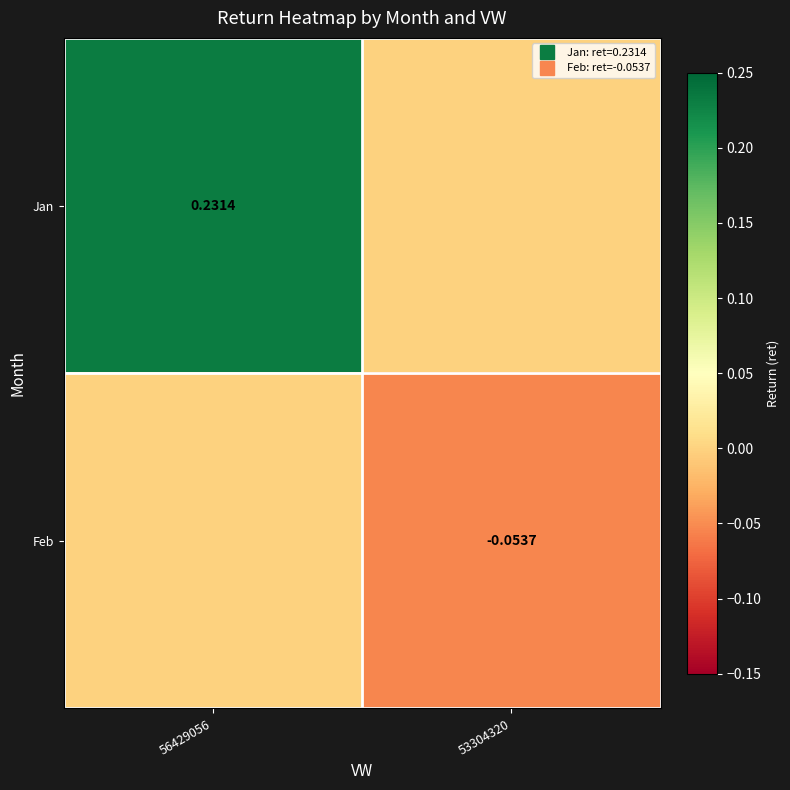

How many values in the Feb series are below 0?

1